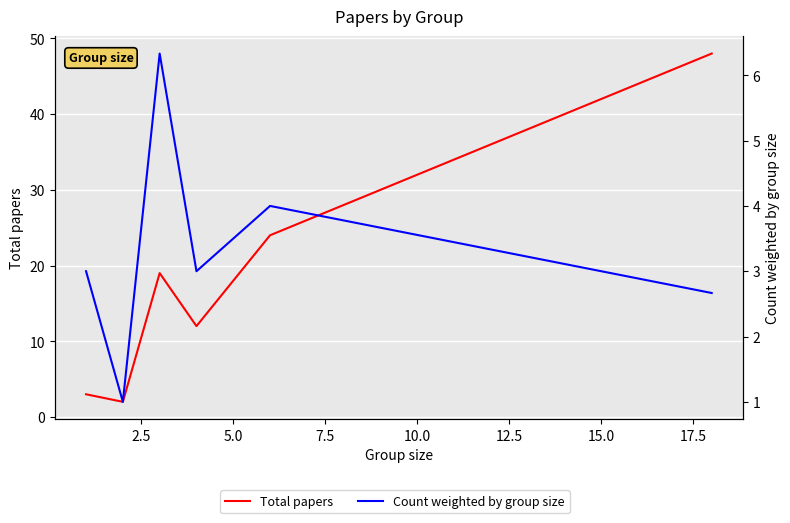

What is the minimum value shown in the chart?

1.0